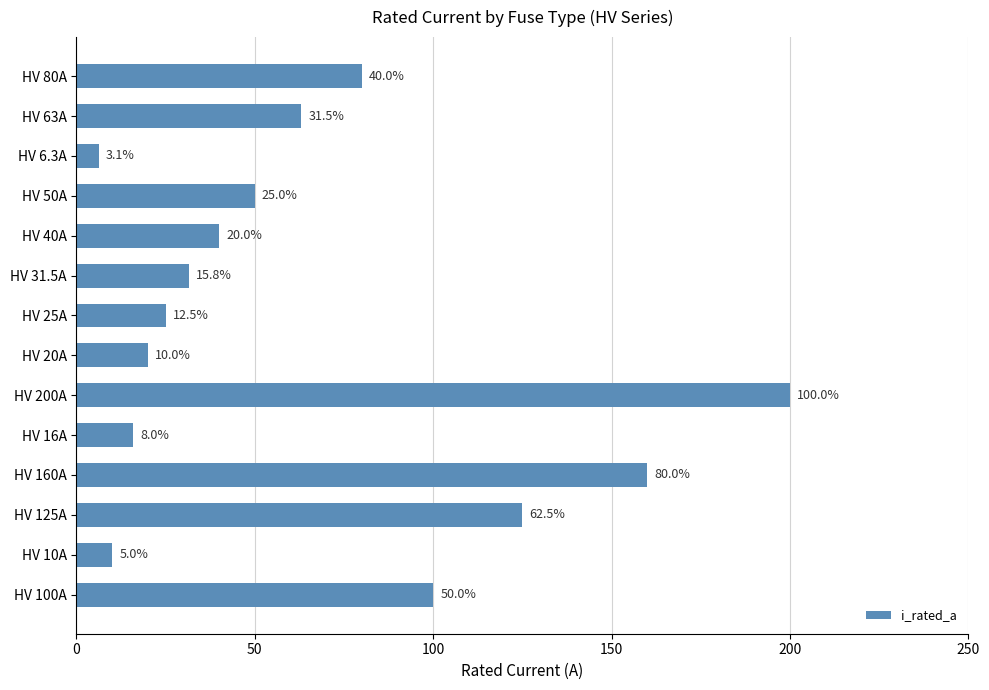

Is it true that the value at HV 40A is 23.8?

False